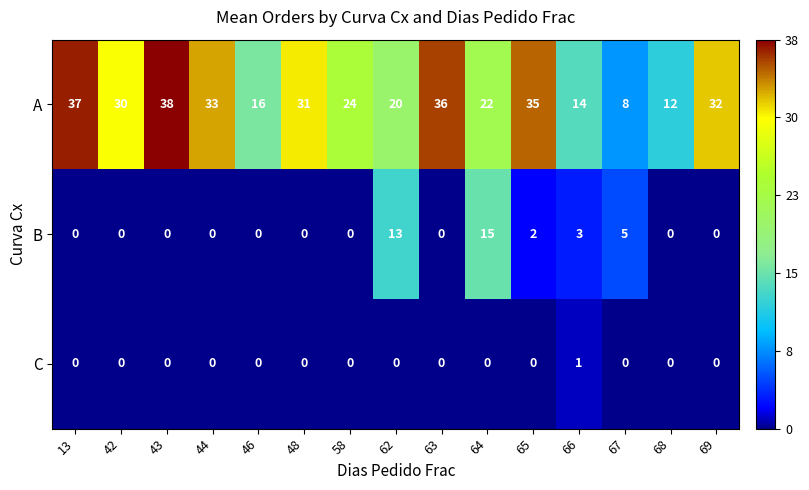

Rank the series by their maximum value, from highest to lowest.

A, B, C